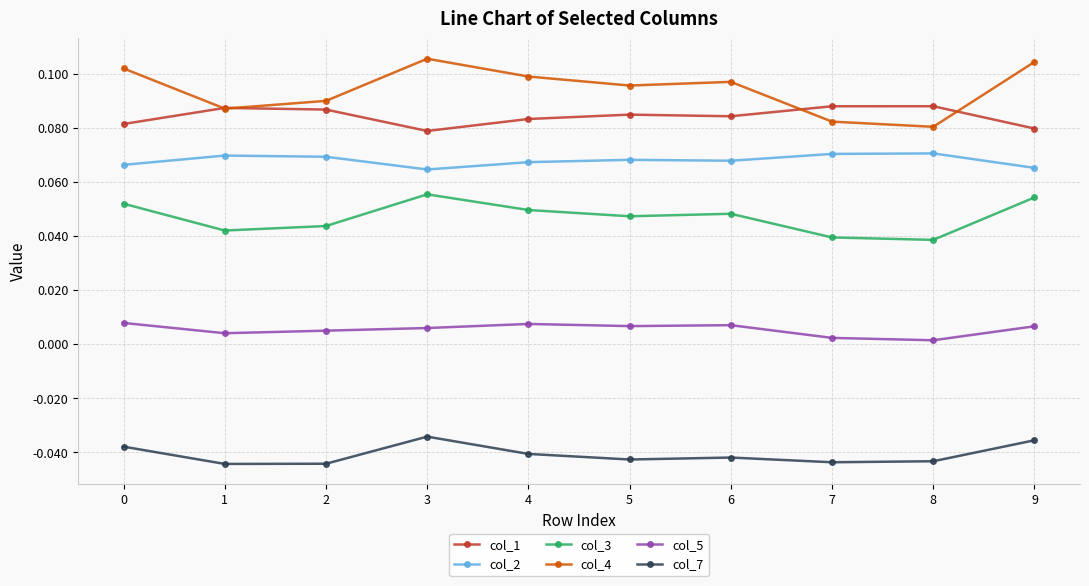

How many distinct data groups are displayed?

6